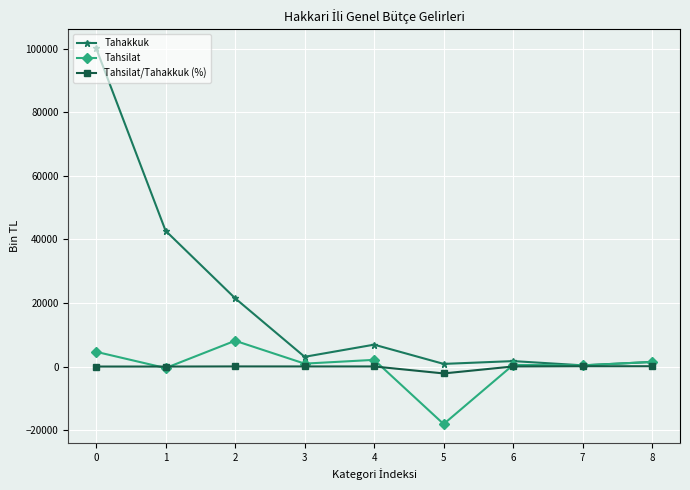

The value of Tahakkuk at 1 is 42721.0. True or false?

True